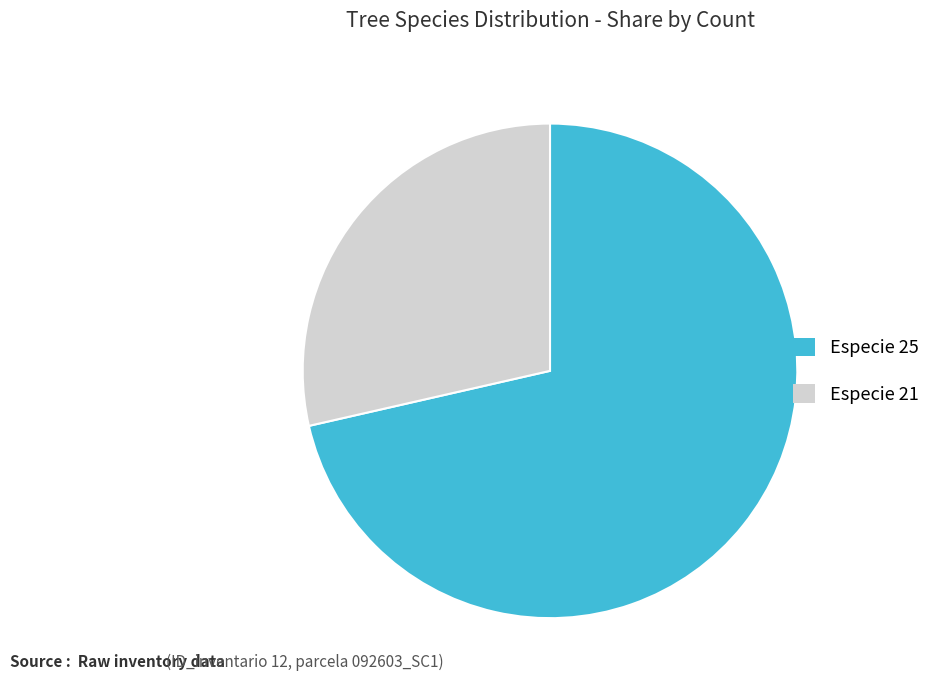

Do Especie 25 and Especie 21 together represent more than half of the pie?

Yes